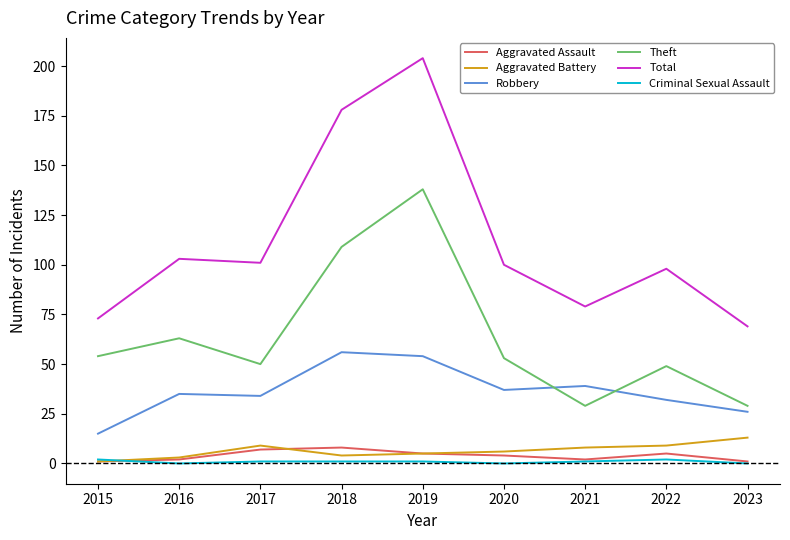

At which category does the chart reach its peak across all series?

2019